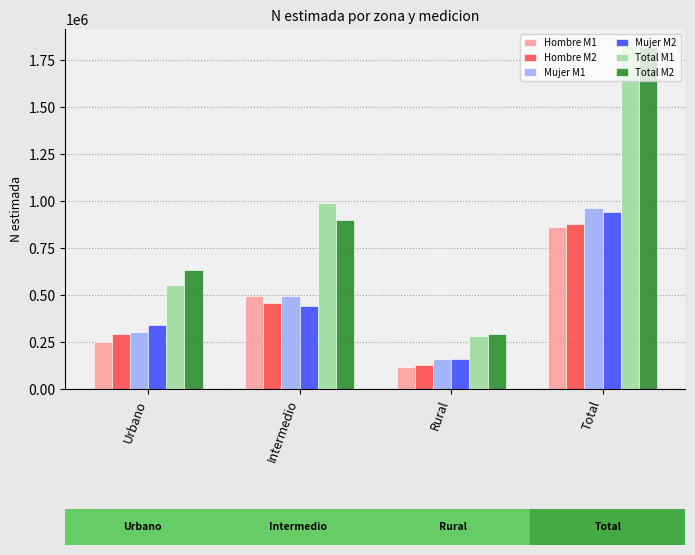

What is the value of the Total M1 bar at the 4th from the left?

1822217